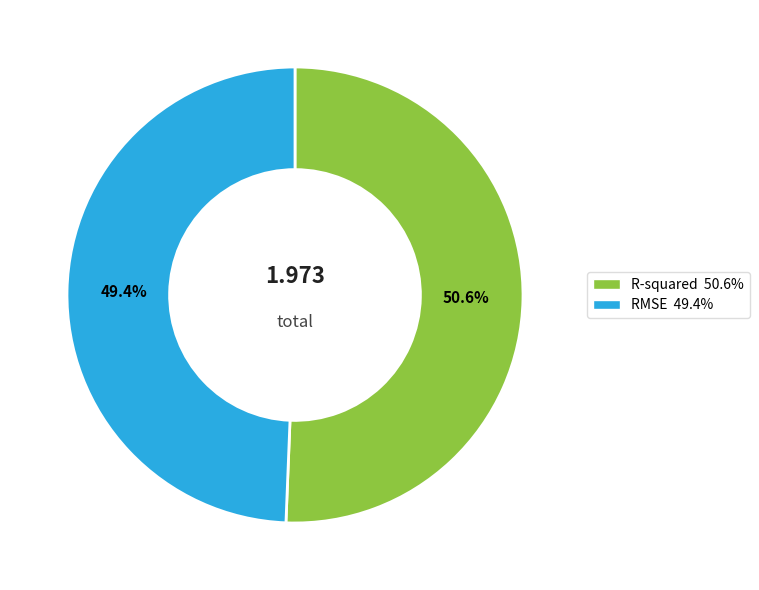

Rank the categories by value from lowest to highest.

RMSE, R-squared